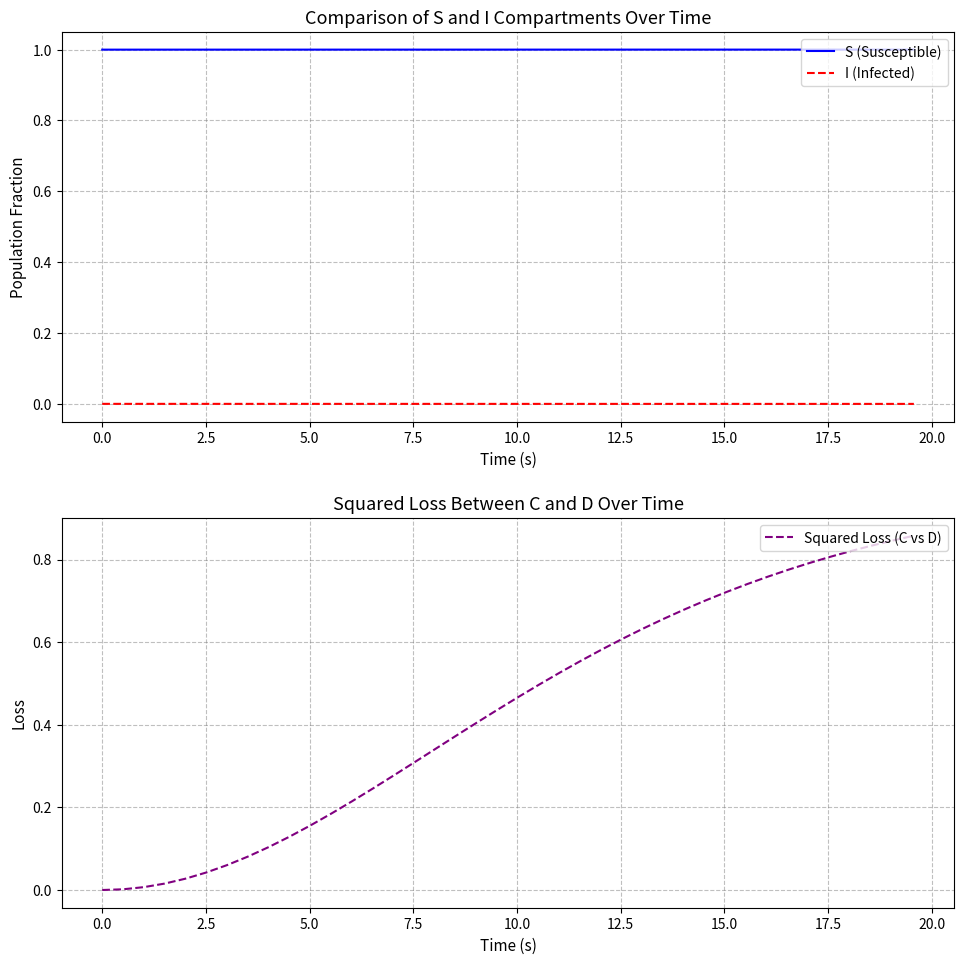

Reading left to right, transcribe all the data shown in this chart.

S (Susceptible): 1.0	1.0	1.0	1.0	1.0	1.0	1.0	1.0	1.0	1.0	1.0	1.0	1.0	1.0	1.0	1.0	1.0	1.0	1.0	1.0	1.0	1.0	1.0	1.0	1.0	1.0	1.0	1.0	1.0	1.0	1.0	1.0	1.0	1.0	1.0	1.0	1.0	1.0	1.0	1.0
I (Infected): 0.0	0.0	0.0	0.0	0.0	0.0	0.0	0.0	0.0	0.0	0.0	0.0	0.0	0.0	0.0	0.0	0.0	0.0	0.0	0.0	0.0	0.0	0.0	0.0	0.0	0.0	0.0	0.0	0.0	0.0	0.0	0.0	0.0	0.0	0.0	0.0	0.0	0.0	0.0	0.0
Squared Loss (C vs D): 0.0	0.0	0.0	0.0	0.0	0.0	0.1	0.1	0.1	0.1	0.2	0.2	0.2	0.2	0.3	0.3	0.3	0.4	0.4	0.4	0.5	0.5	0.5	0.6	0.6	0.6	0.6	0.7	0.7	0.7	0.7	0.7	0.8	0.8	0.8	0.8	0.8	0.8	0.8	0.9